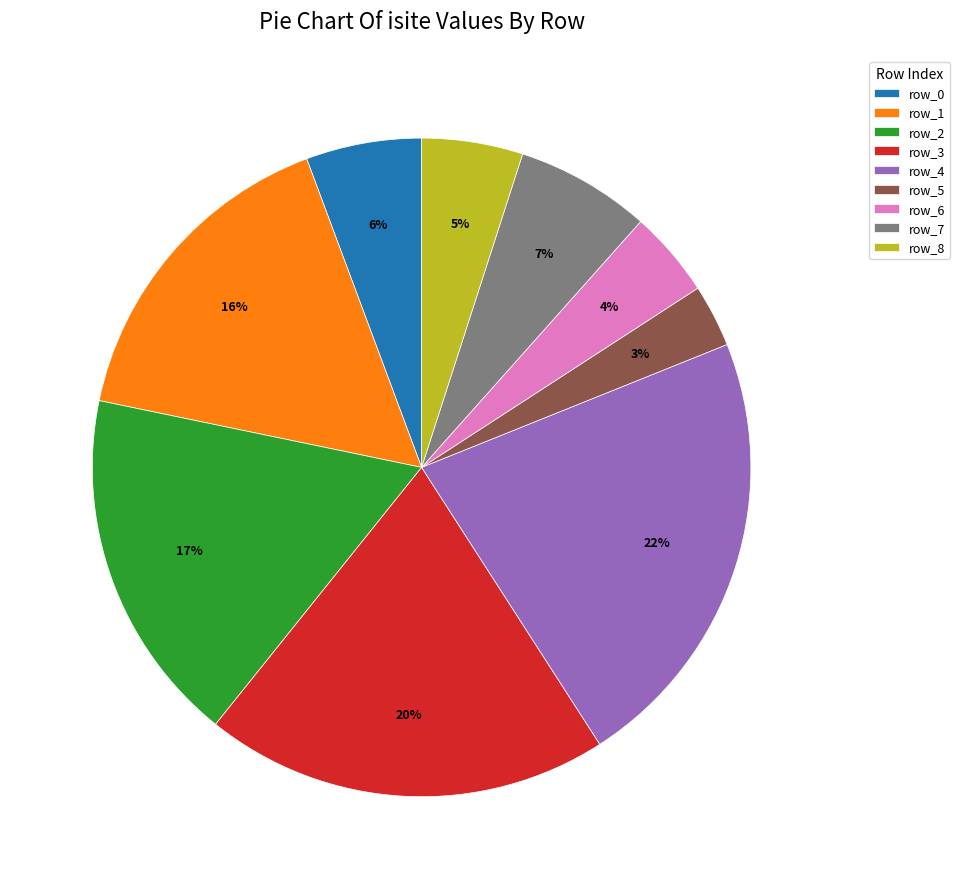

Combined, do row_4 and row_5 account for over 50%?

No